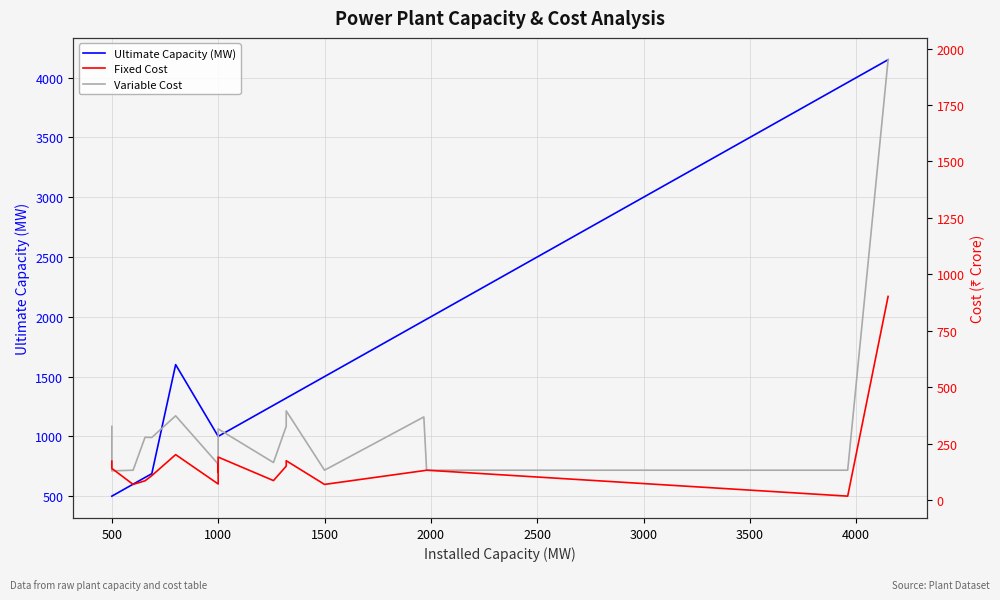

True or false: Ultimate Capacity (MW) and Variable Cost cross at least once.

False